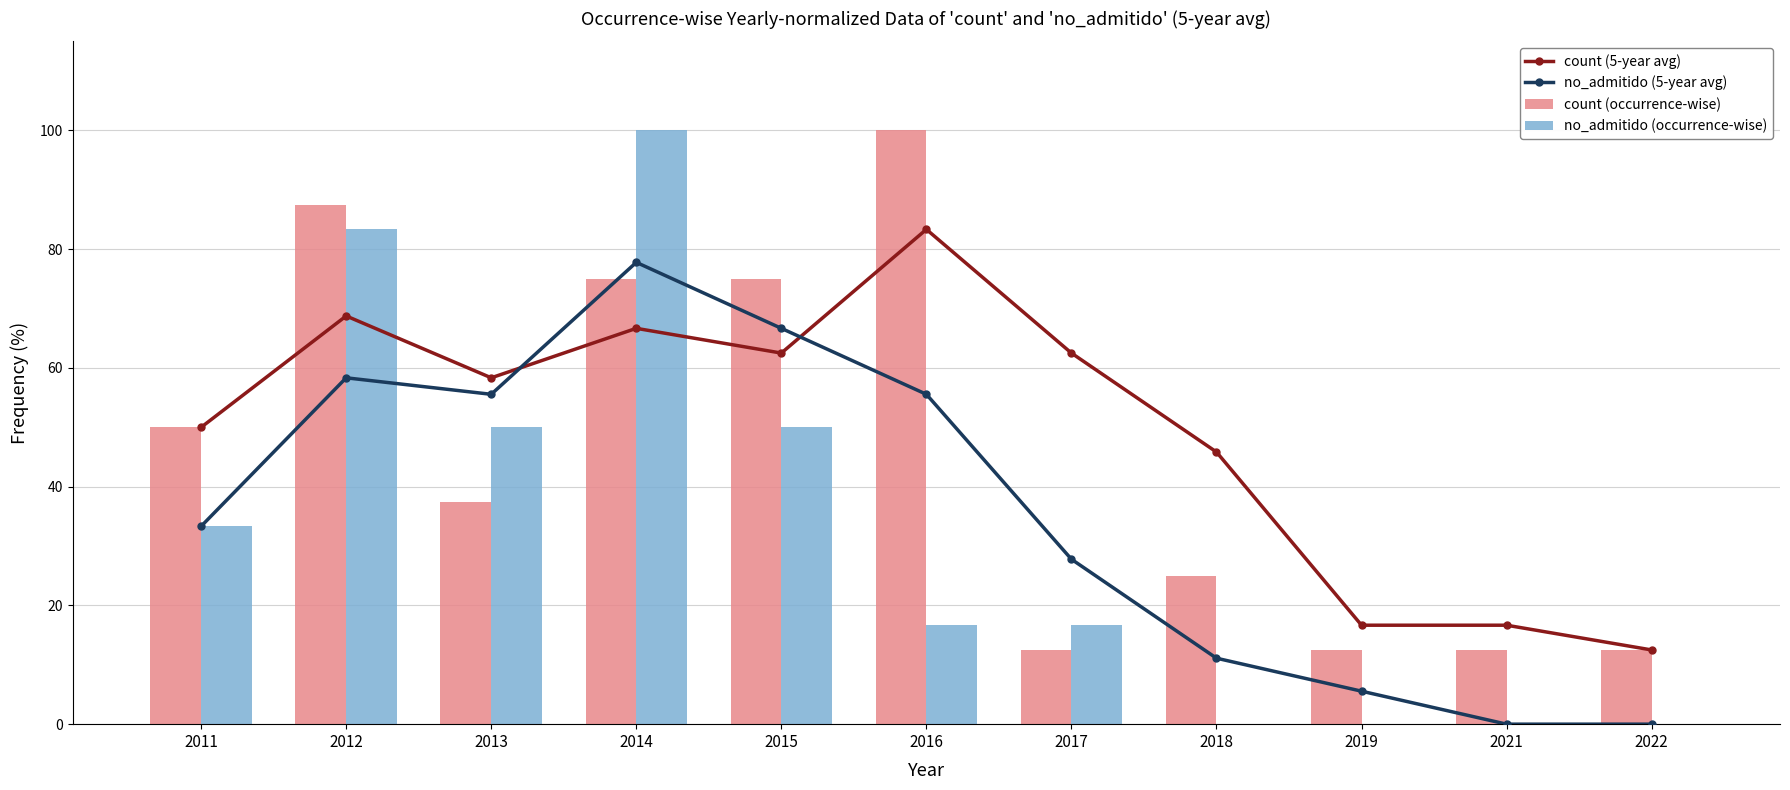

What is the value of the count (5-year avg) bar at the 8th from the left?

45.8